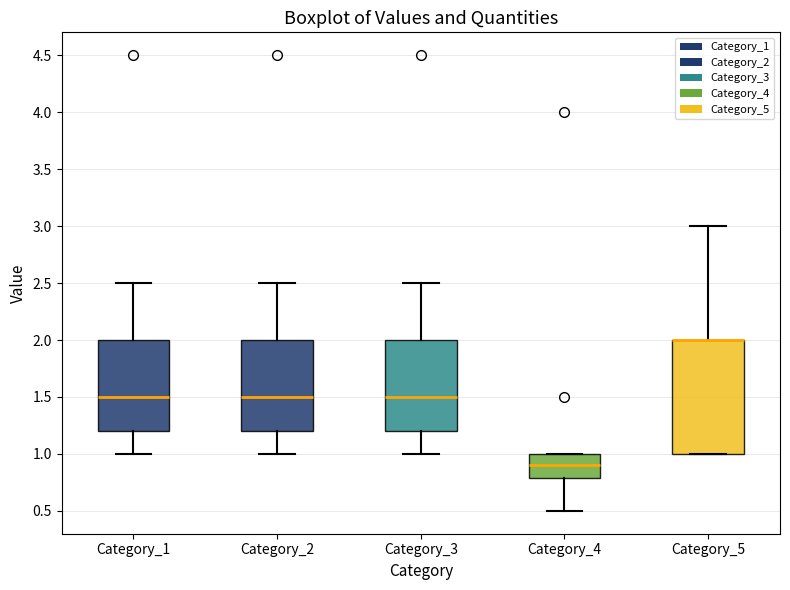

Comparing the boxes themselves (not the whiskers), which one is the tallest?

Category_5